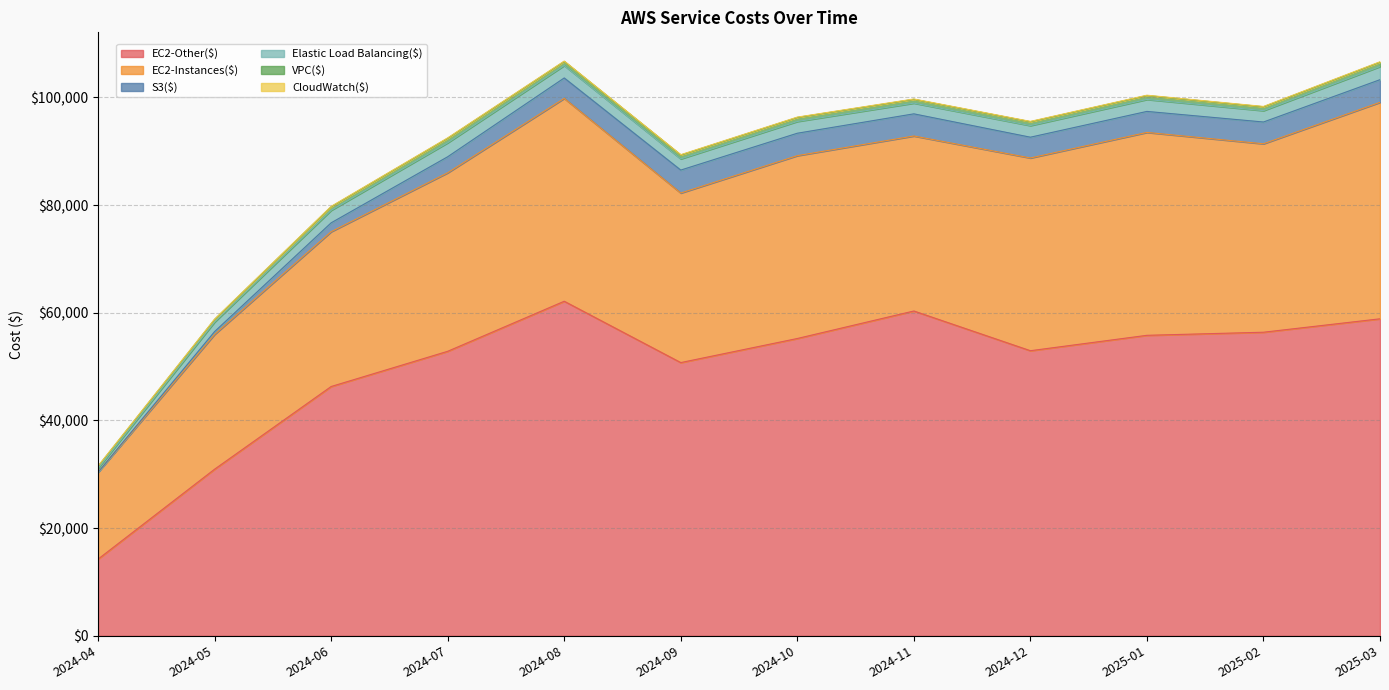

What are all the series names shown in the legend?

EC2-Other($), EC2-Instances($), S3($), Elastic Load Balancing($), VPC($), CloudWatch($)